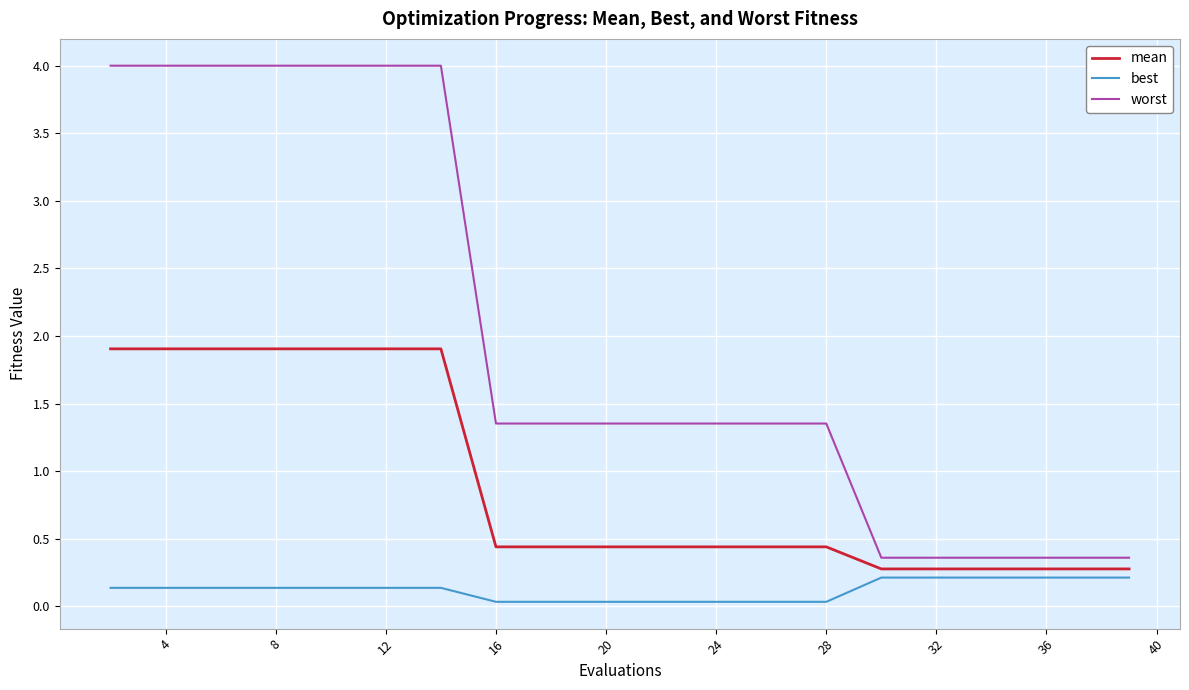

Which series has the largest total across all categories?

worst